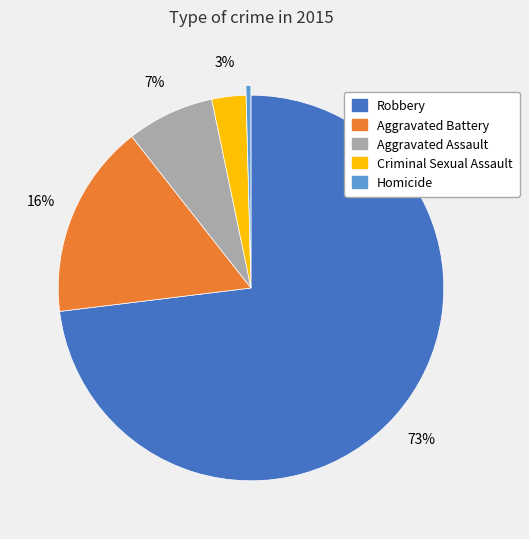

How many slices are in this pie chart?

5